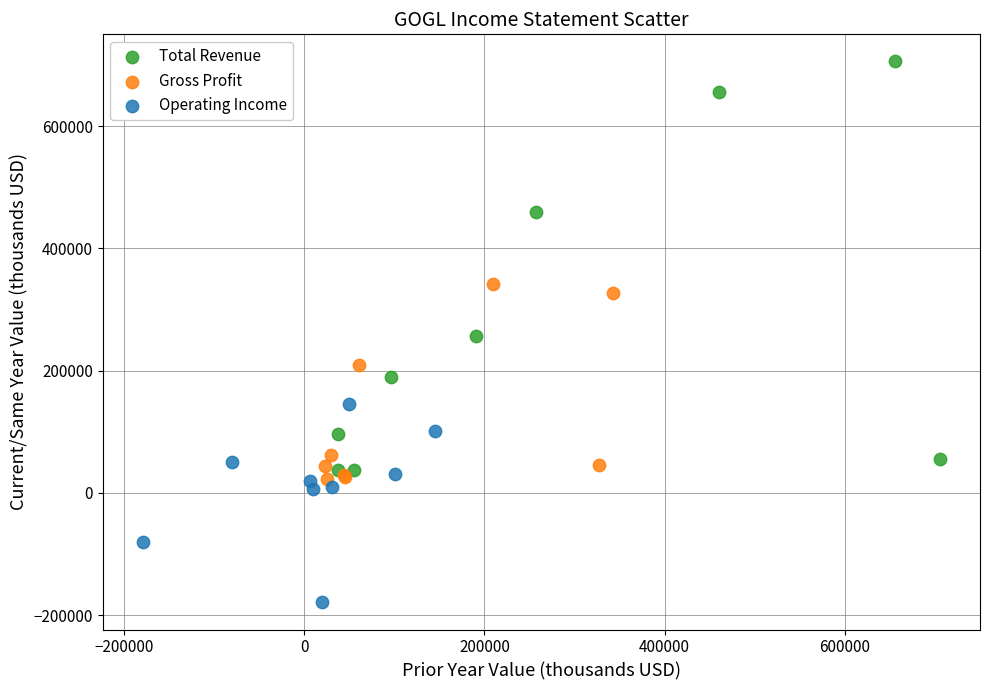

Which series has the widest spread of Y values?

Total Revenue